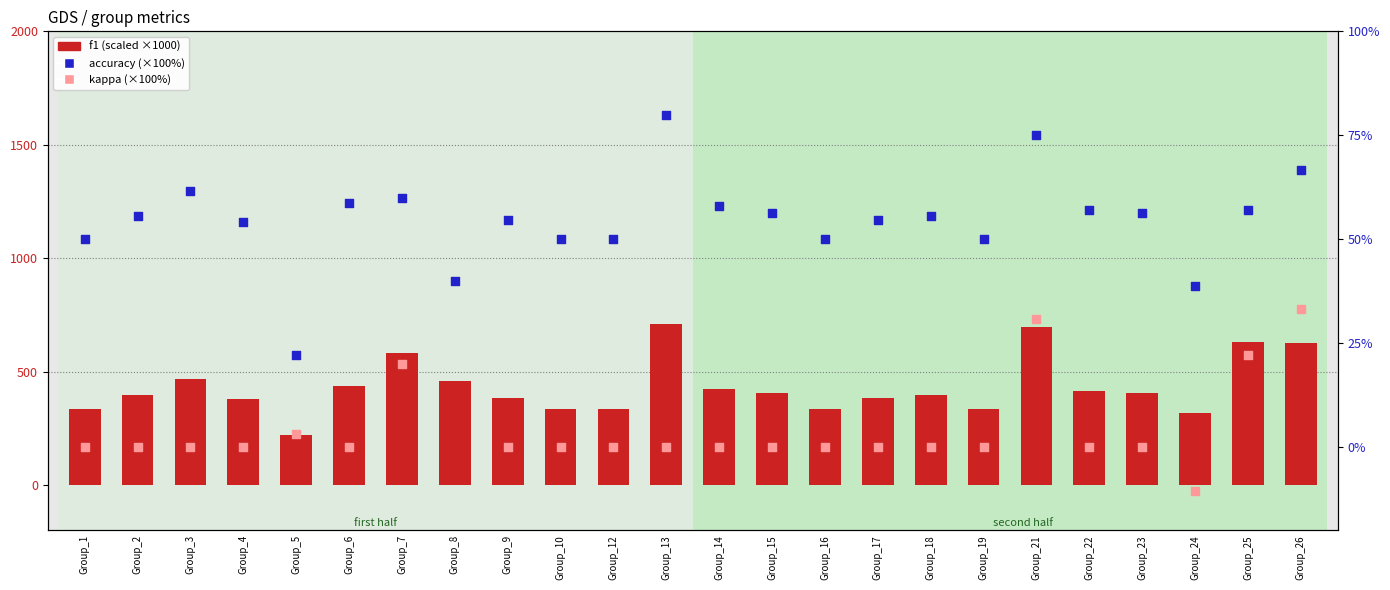

At how many categories does at least one series exceed 30?

24